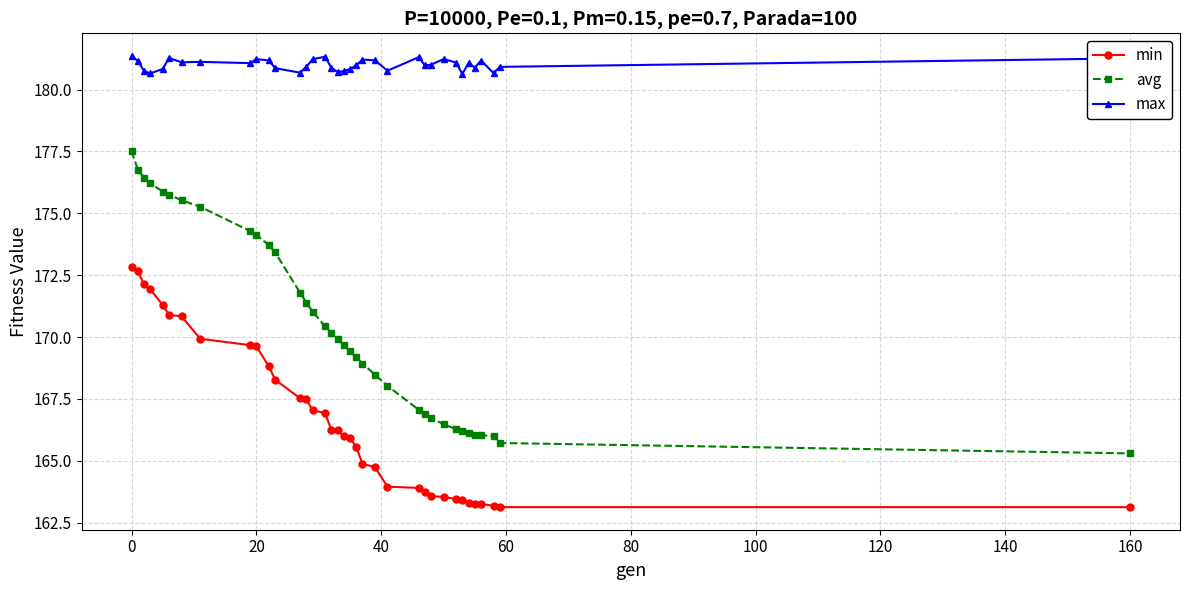

Which series has the largest range (max minus min)?

avg